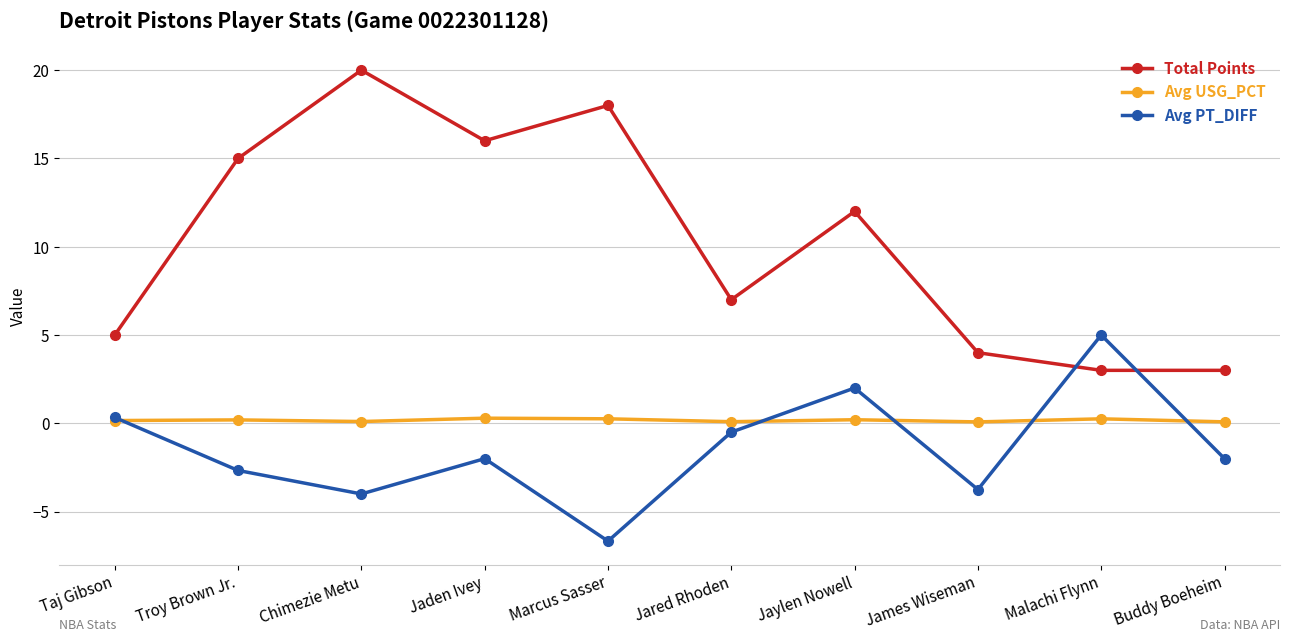

What is the value of the Total Points point at the 6th from the left?

7.0